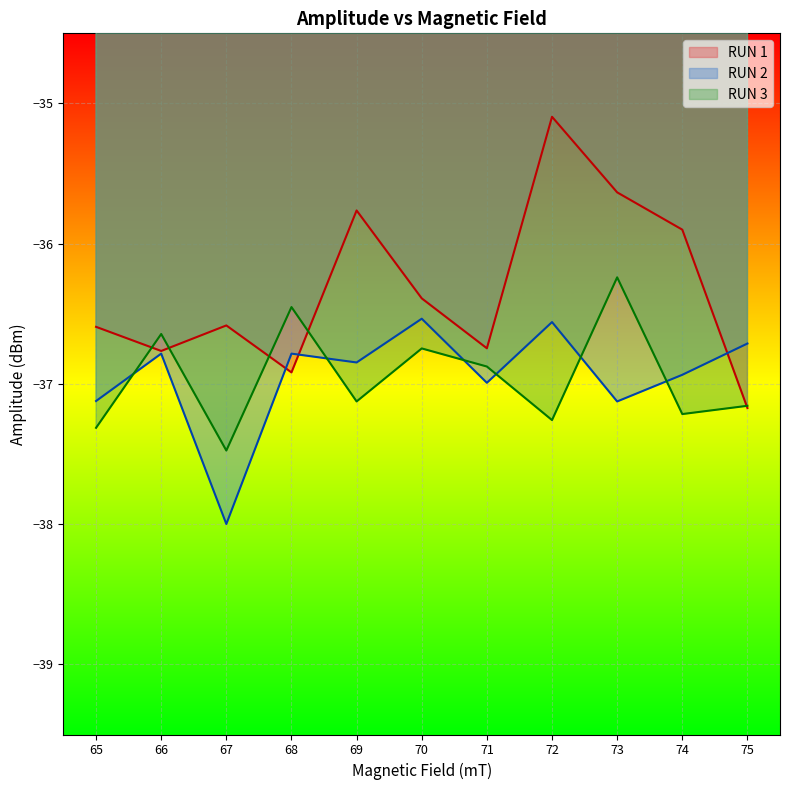

Where do RUN 3 and RUN 2 first cross each other?

65 and 66